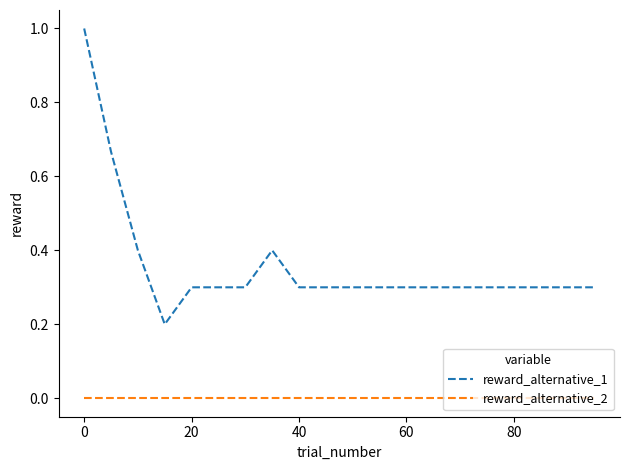

What is the difference between the maximum and minimum values in the reward_alternative_1 series?

0.8